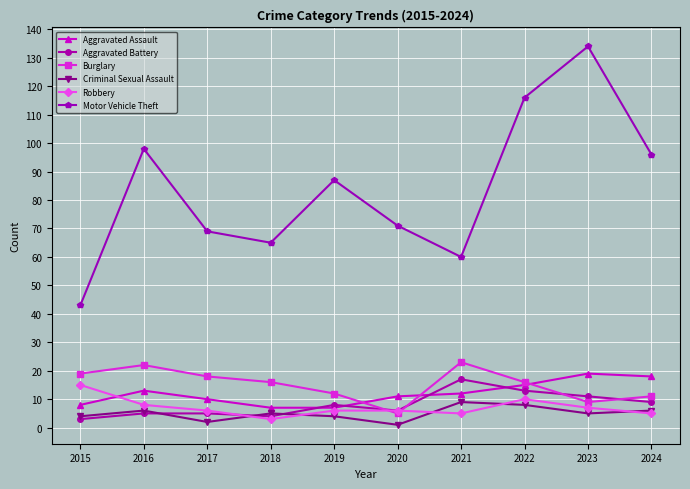

How many distinct data groups are displayed?

6